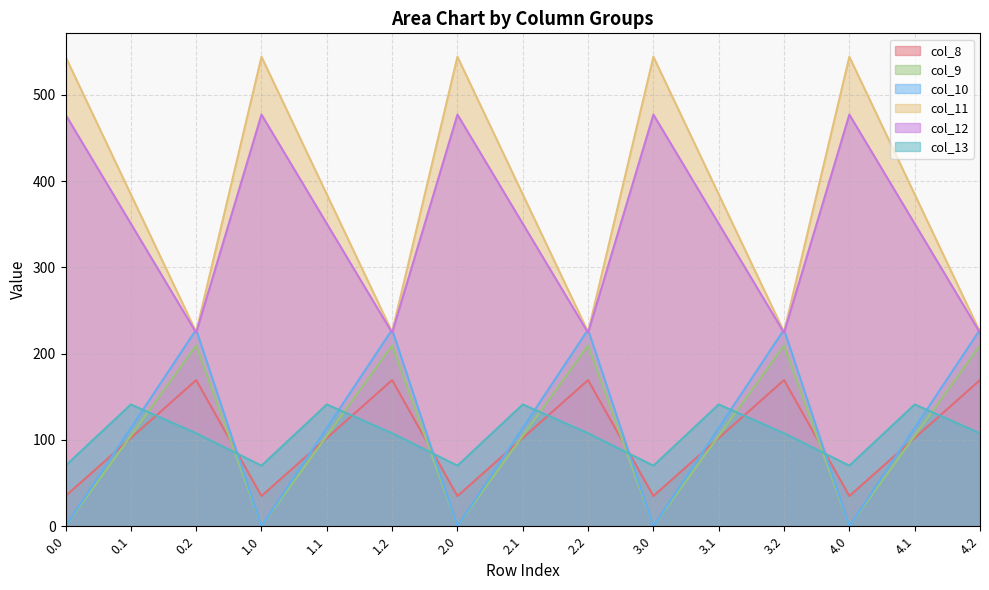

Reading left to right, transcribe all the data shown in this chart.

col_8: 0.0=35.0	0.1=102.3	0.2=169.5	1.0=35.0	1.1=102.3	1.2=169.5	2.0=35.0	2.1=102.3	2.2=169.5	3.0=35.0	3.1=102.3	3.2=169.5	4.0=35.0	4.1=102.3	4.2=169.5
col_9: 0.0=0.0	0.1=104.8	0.2=209.6	1.0=0.0	1.1=104.8	1.2=209.6	2.0=0.0	2.1=104.8	2.2=209.6	3.0=0.0	3.1=104.8	3.2=209.6	4.0=0.0	4.1=104.8	4.2=209.6
col_10: 0.0=0.0	0.1=114.0	0.2=228.0	1.0=0.0	1.1=114.0	1.2=228.0	2.0=0.0	2.1=114.0	2.2=228.0	3.0=0.0	3.1=114.0	3.2=228.0	4.0=0.0	4.1=114.0	4.2=228.0
col_11: 0.0=544.3	0.1=384.7	0.2=225.2	1.0=544.3	1.1=384.7	1.2=225.2	2.0=544.3	2.1=384.7	2.2=225.2	3.0=544.3	3.1=384.7	3.2=225.2	4.0=544.3	4.1=384.7	4.2=225.2
col_12: 0.0=477.2	0.1=350.8	0.2=224.3	1.0=477.2	1.1=350.8	1.2=224.3	2.0=477.2	2.1=350.8	2.2=224.3	3.0=477.2	3.1=350.8	3.2=224.3	4.0=477.2	4.1=350.8	4.2=224.3
col_13: 0.0=70.2	0.1=141.2	0.2=107.8	1.0=70.2	1.1=141.2	1.2=107.8	2.0=70.2	2.1=141.2	2.2=107.8	3.0=70.2	3.1=141.2	3.2=107.8	4.0=70.2	4.1=141.2	4.2=107.8